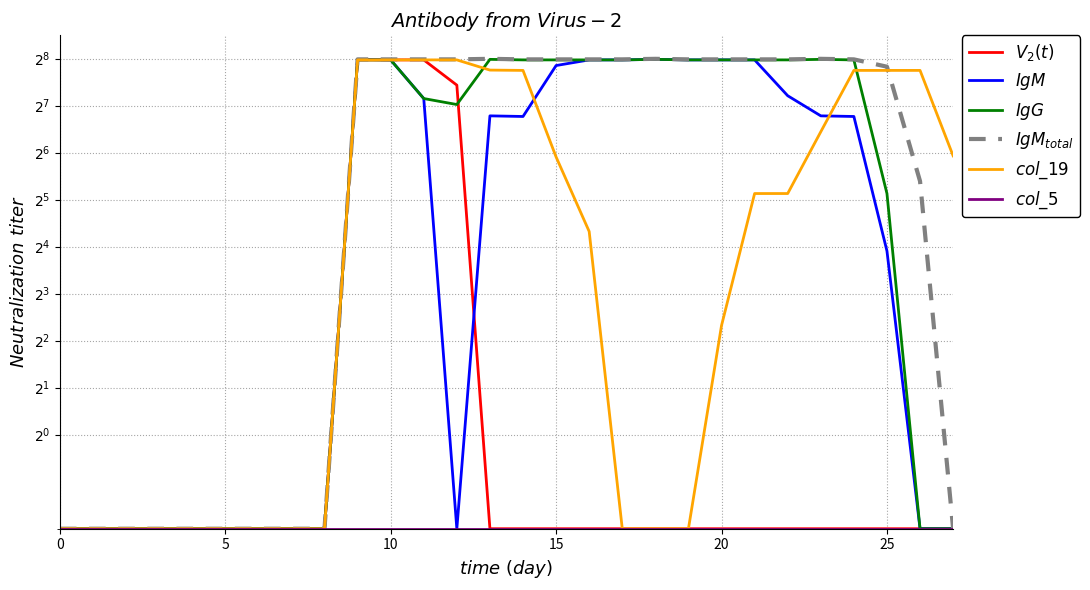

Between 17 and 20, which is larger?

17